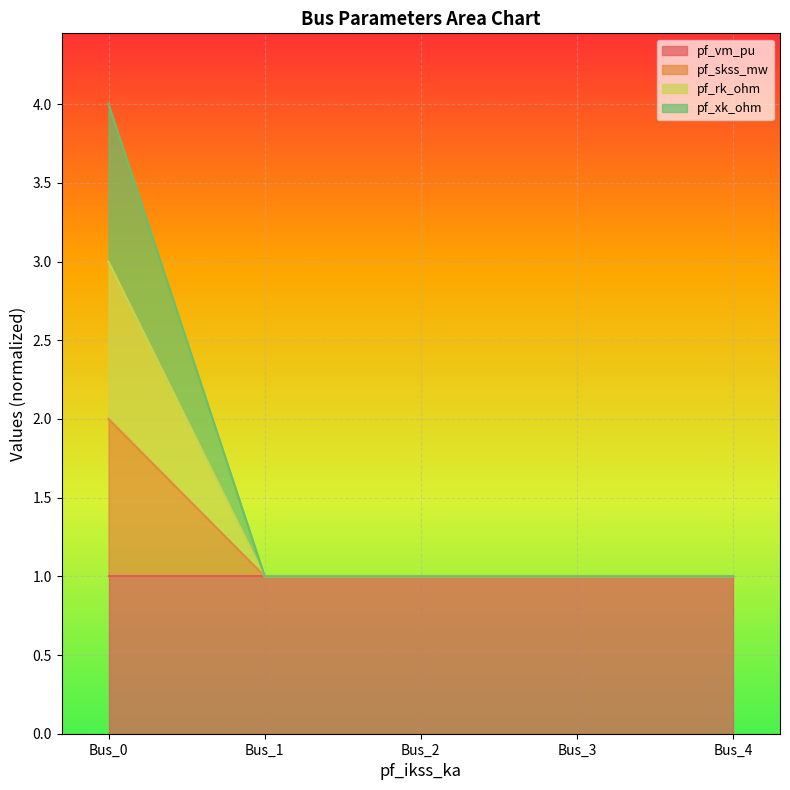

What is the sum of all pf_skss_mw values?

6.0